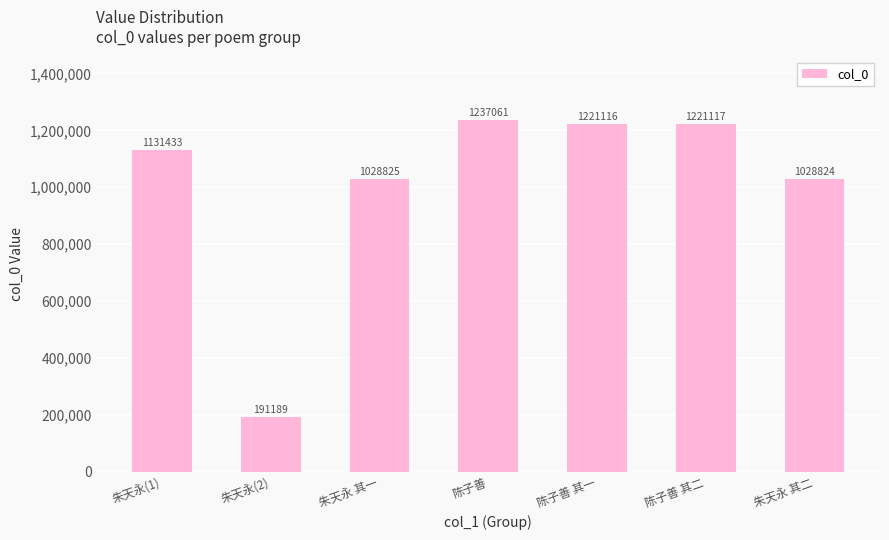

Where is the data nearest to the value 714125?

朱天永 其二